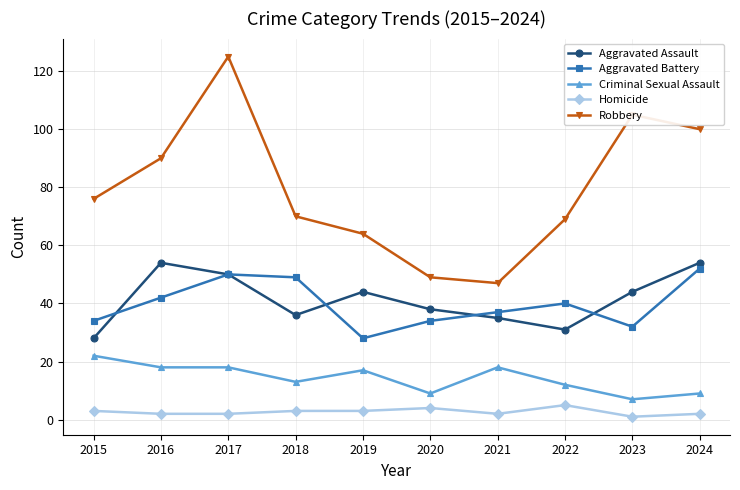

At 2016, list the series in order from smallest to largest.

Homicide, Criminal Sexual Assault, Aggravated Battery, Aggravated Assault, Robbery